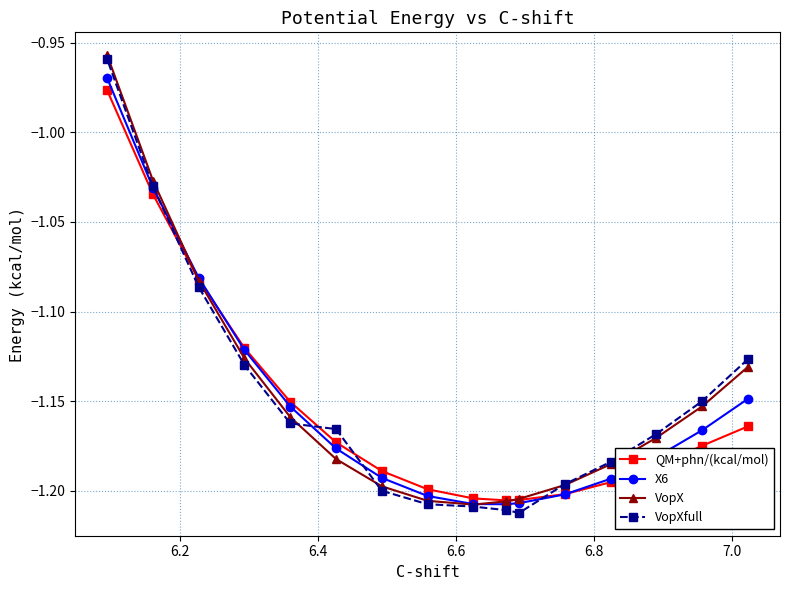

Count the number of data series in this chart.

4